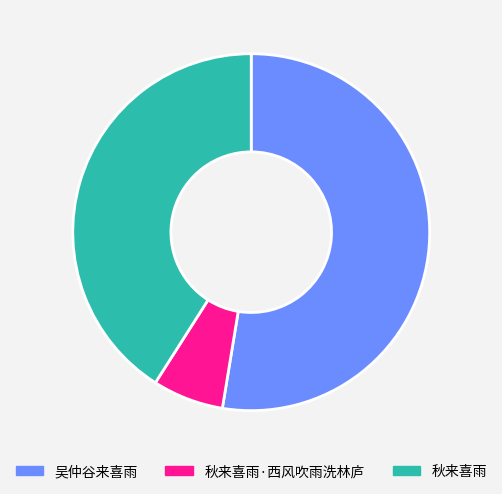

Which has a higher value, 秋来喜雨 or 秋来喜雨·西风吹雨洗林庐?

秋来喜雨